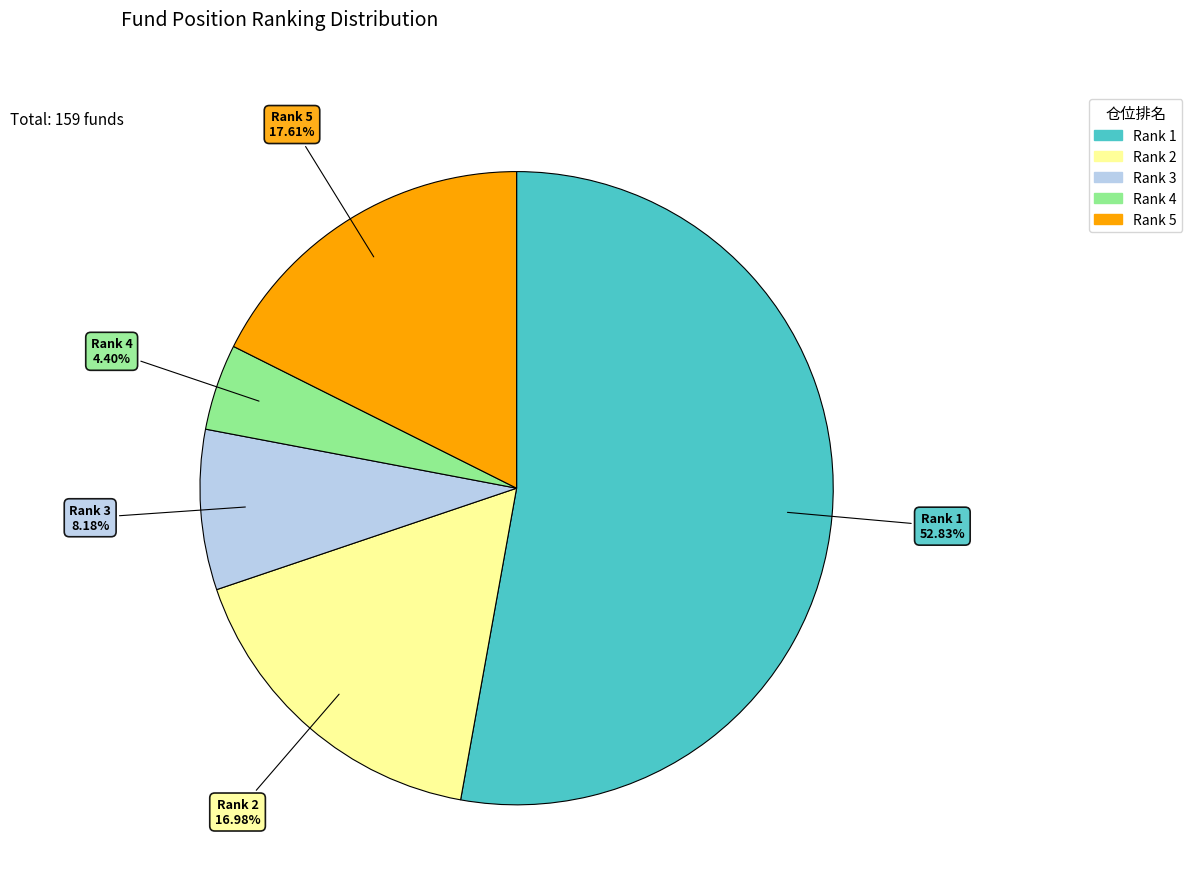

How many segments does this pie chart have?

5